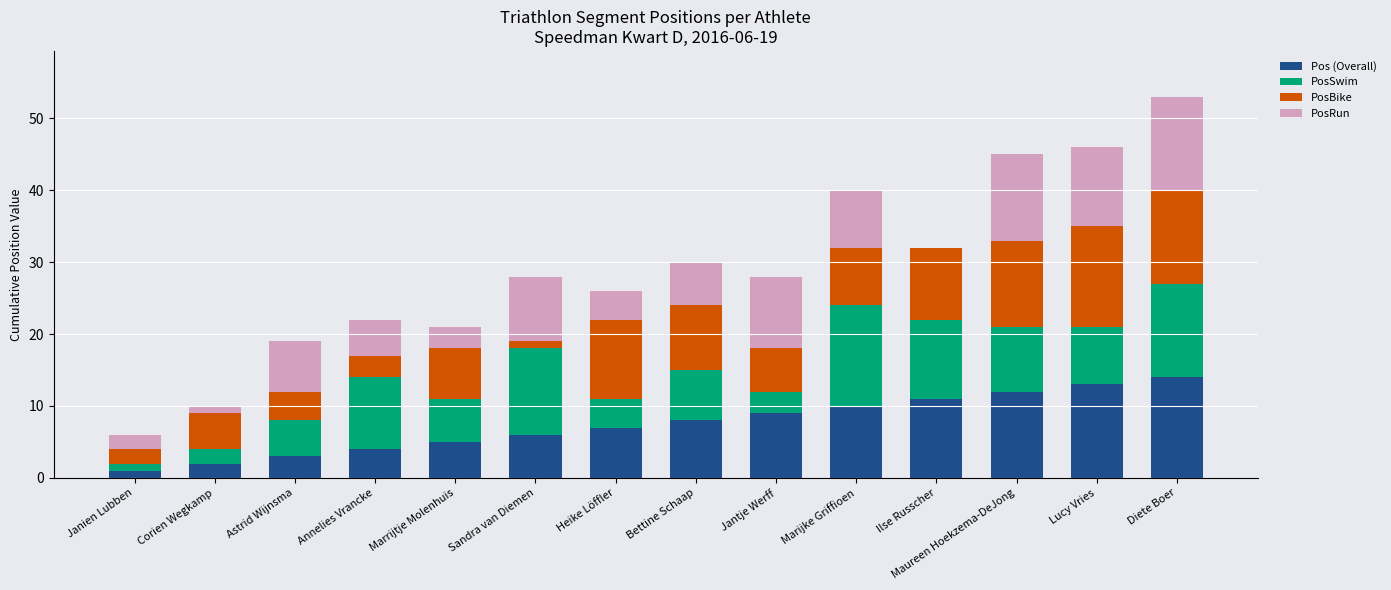

At which category is the sum across all series the highest?

Diete Boer